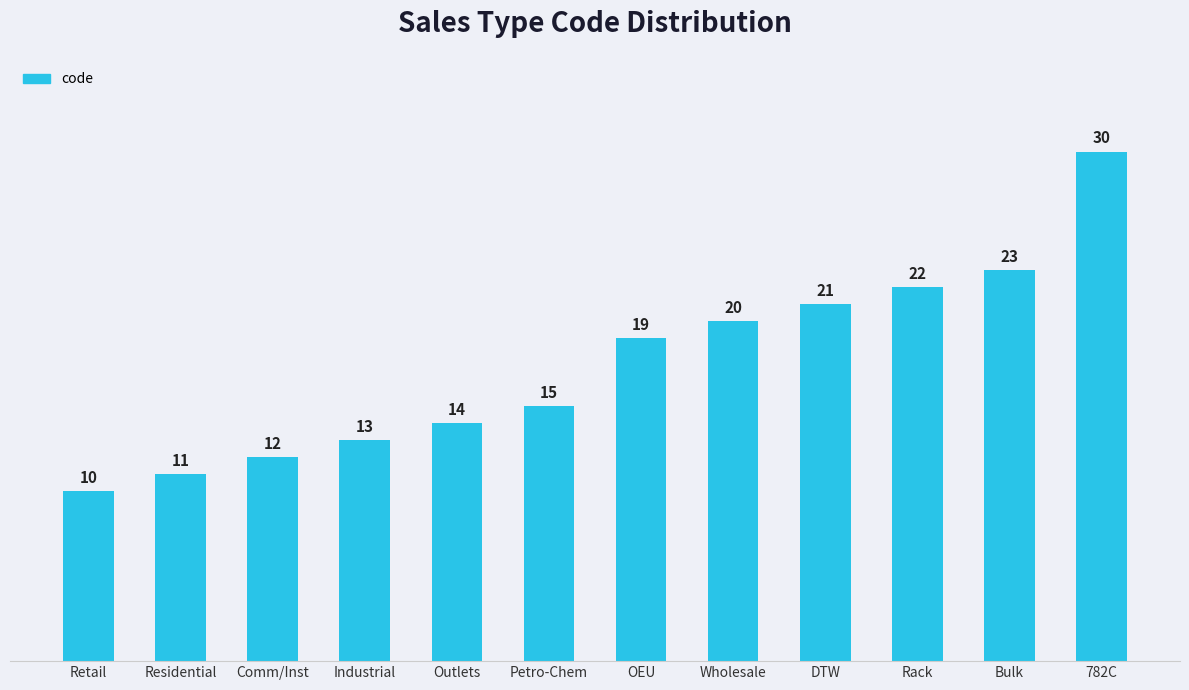

What is the minimum value shown in the chart?

10